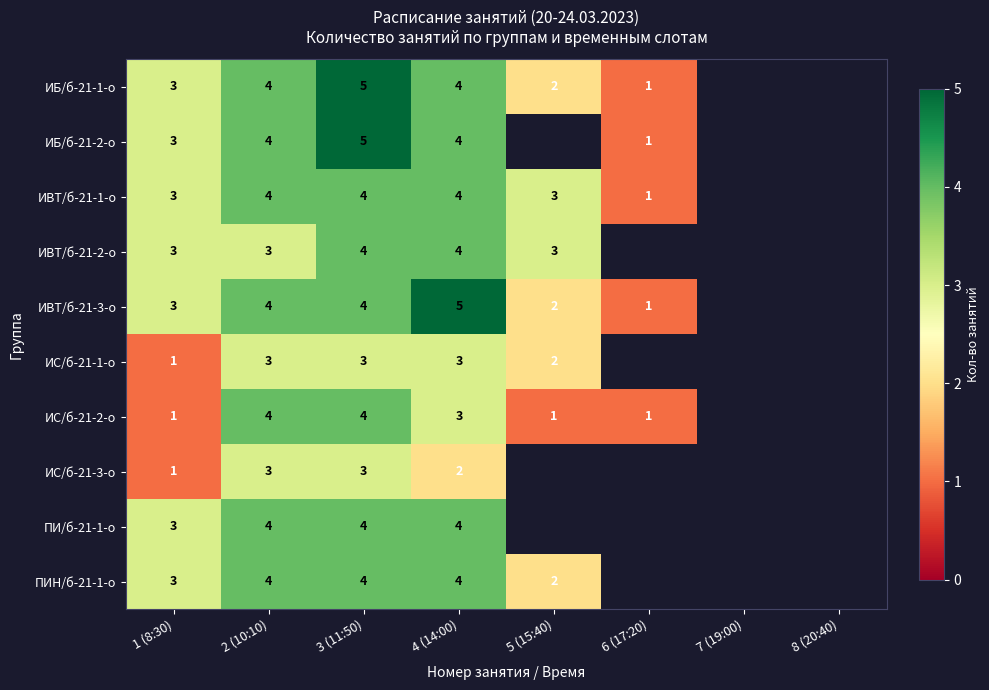

What is the smallest value displayed?

1.0